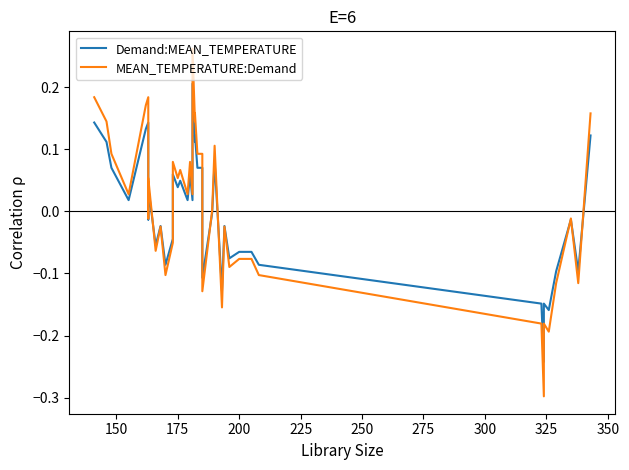

How many data points in MEAN_TEMPERATURE:Demand are less than 0?

19